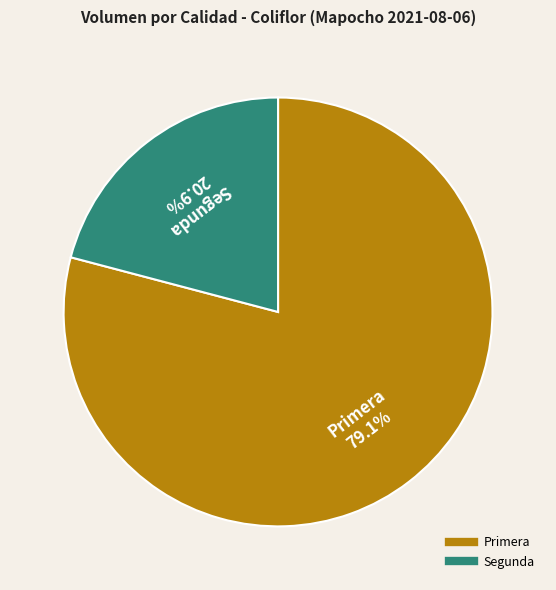

Between Primera and Segunda, which is larger?

Primera